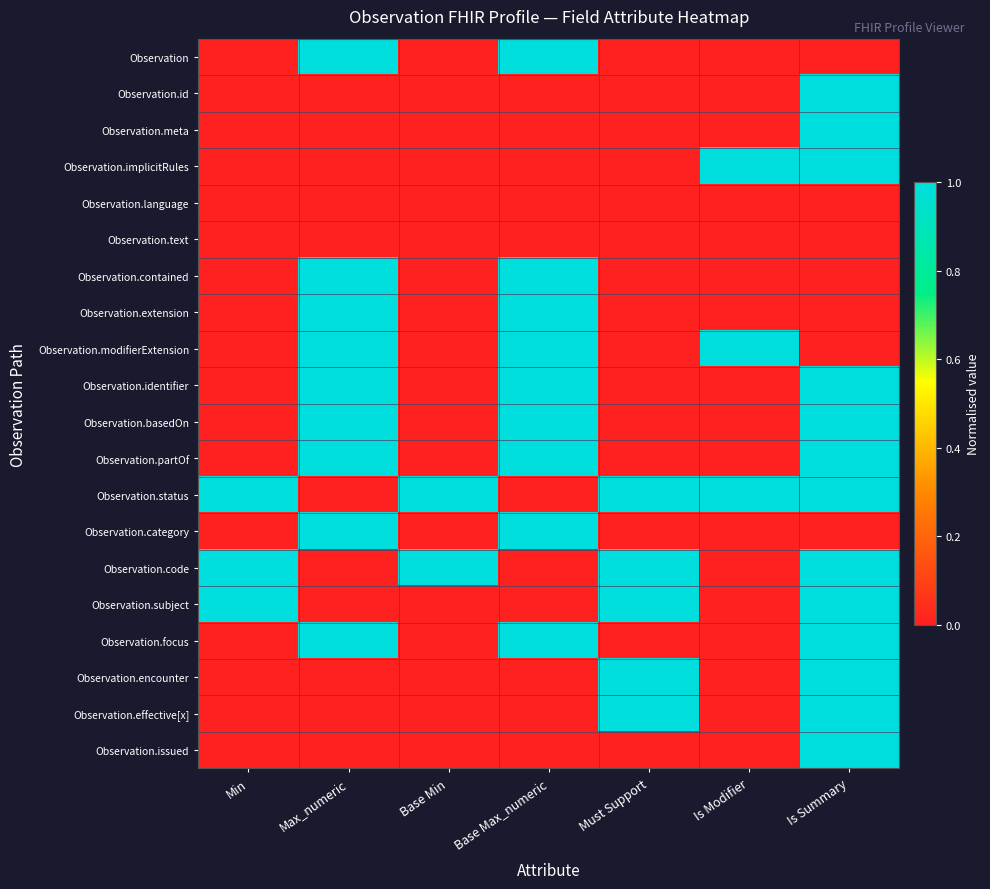

Reading left to right, transcribe all the data shown in this chart.

Observation: Min=0	Max_numeric=1	Base Min=0	Base Max_numeric=1	Must Support=0	Is Modifier=0	Is Summary=0
Observation.id: Min=0	Max_numeric=0	Base Min=0	Base Max_numeric=0	Must Support=0	Is Modifier=0	Is Summary=1
Observation.meta: Min=0	Max_numeric=0	Base Min=0	Base Max_numeric=0	Must Support=0	Is Modifier=0	Is Summary=1
Observation.implicitRules: Min=0	Max_numeric=0	Base Min=0	Base Max_numeric=0	Must Support=0	Is Modifier=1	Is Summary=1
Observation.language: Min=0	Max_numeric=0	Base Min=0	Base Max_numeric=0	Must Support=0	Is Modifier=0	Is Summary=0
Observation.text: Min=0	Max_numeric=0	Base Min=0	Base Max_numeric=0	Must Support=0	Is Modifier=0	Is Summary=0
Observation.contained: Min=0	Max_numeric=1	Base Min=0	Base Max_numeric=1	Must Support=0	Is Modifier=0	Is Summary=0
Observation.extension: Min=0	Max_numeric=1	Base Min=0	Base Max_numeric=1	Must Support=0	Is Modifier=0	Is Summary=0
Observation.modifierExtension: Min=0	Max_numeric=1	Base Min=0	Base Max_numeric=1	Must Support=0	Is Modifier=1	Is Summary=0
Observation.identifier: Min=0	Max_numeric=1	Base Min=0	Base Max_numeric=1	Must Support=0	Is Modifier=0	Is Summary=1
Observation.basedOn: Min=0	Max_numeric=1	Base Min=0	Base Max_numeric=1	Must Support=0	Is Modifier=0	Is Summary=1
Observation.partOf: Min=0	Max_numeric=1	Base Min=0	Base Max_numeric=1	Must Support=0	Is Modifier=0	Is Summary=1
Observation.status: Min=1	Max_numeric=0	Base Min=1	Base Max_numeric=0	Must Support=1	Is Modifier=1	Is Summary=1
Observation.category: Min=0	Max_numeric=1	Base Min=0	Base Max_numeric=1	Must Support=0	Is Modifier=0	Is Summary=0
Observation.code: Min=1	Max_numeric=0	Base Min=1	Base Max_numeric=0	Must Support=1	Is Modifier=0	Is Summary=1
Observation.subject: Min=1	Max_numeric=0	Base Min=0	Base Max_numeric=0	Must Support=1	Is Modifier=0	Is Summary=1
Observation.focus: Min=0	Max_numeric=1	Base Min=0	Base Max_numeric=1	Must Support=0	Is Modifier=0	Is Summary=1
Observation.encounter: Min=0	Max_numeric=0	Base Min=0	Base Max_numeric=0	Must Support=1	Is Modifier=0	Is Summary=1
Observation.effective[x]: Min=0	Max_numeric=0	Base Min=0	Base Max_numeric=0	Must Support=1	Is Modifier=0	Is Summary=1
Observation.issued: Min=0	Max_numeric=0	Base Min=0	Base Max_numeric=0	Must Support=0	Is Modifier=0	Is Summary=1